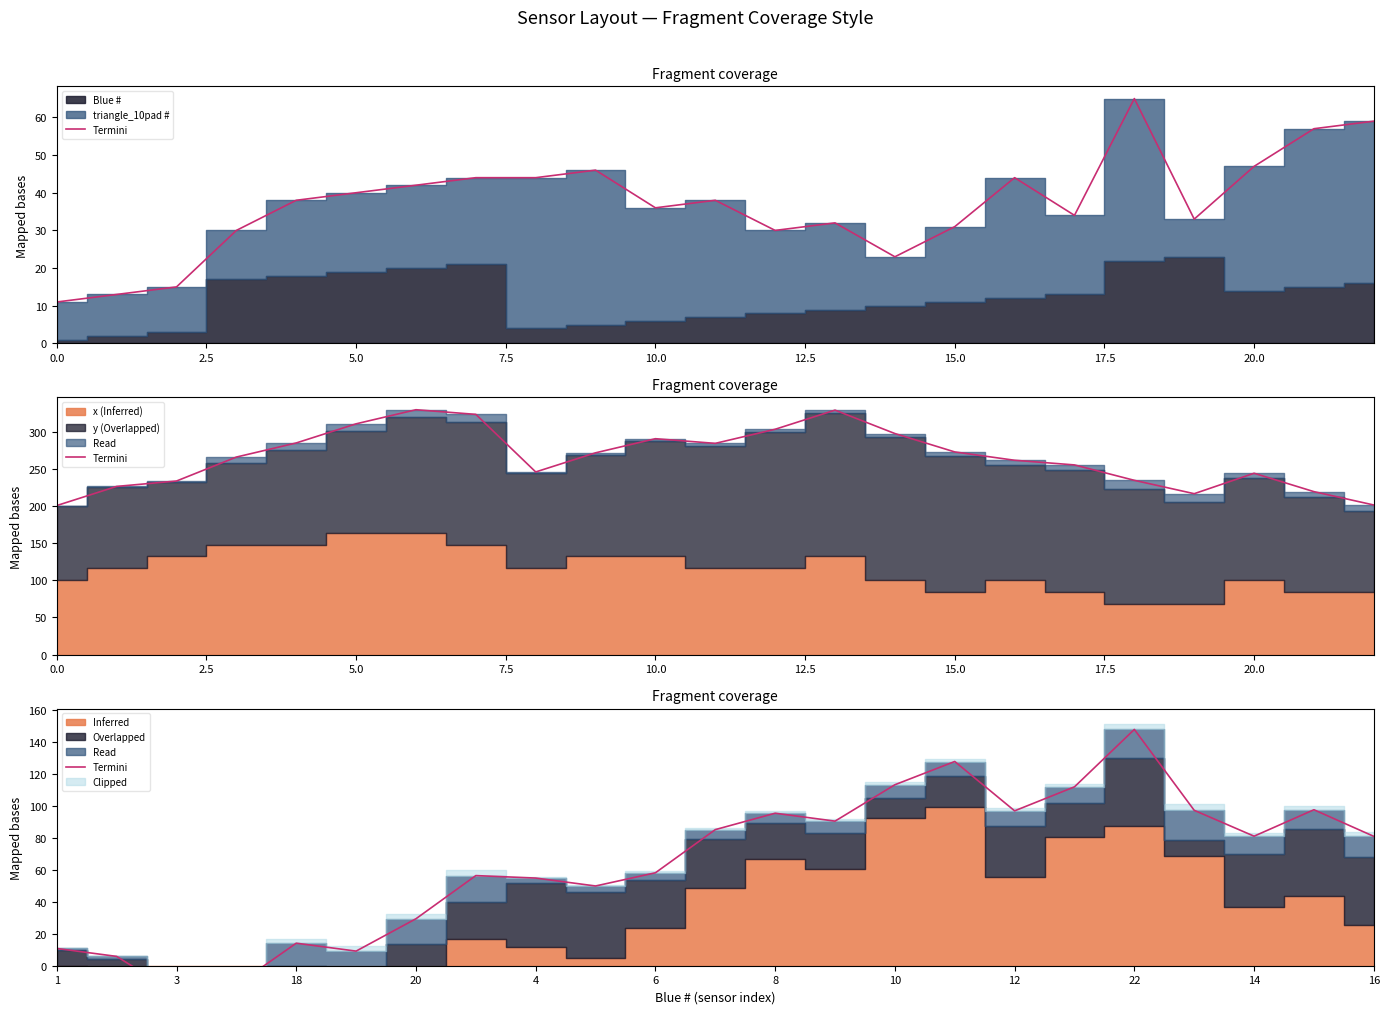

What is the label of the 6th point from the left?

12.5